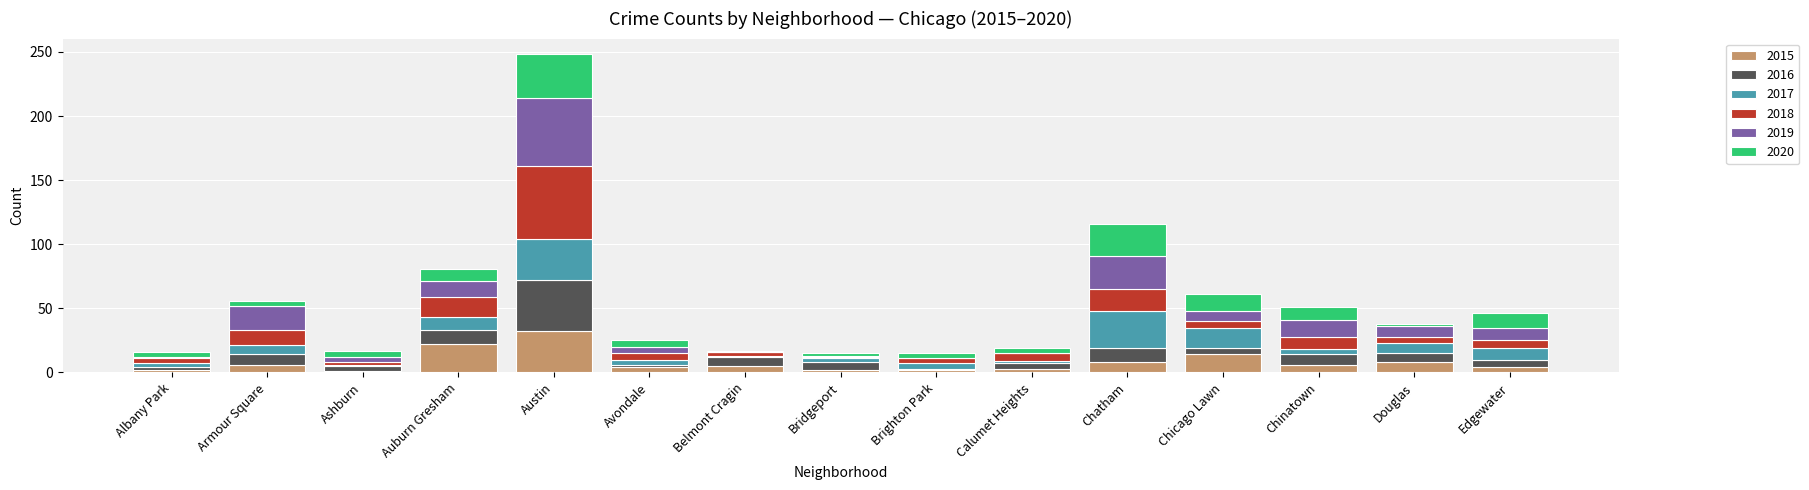

What is the highest value of the 2015 series?

32